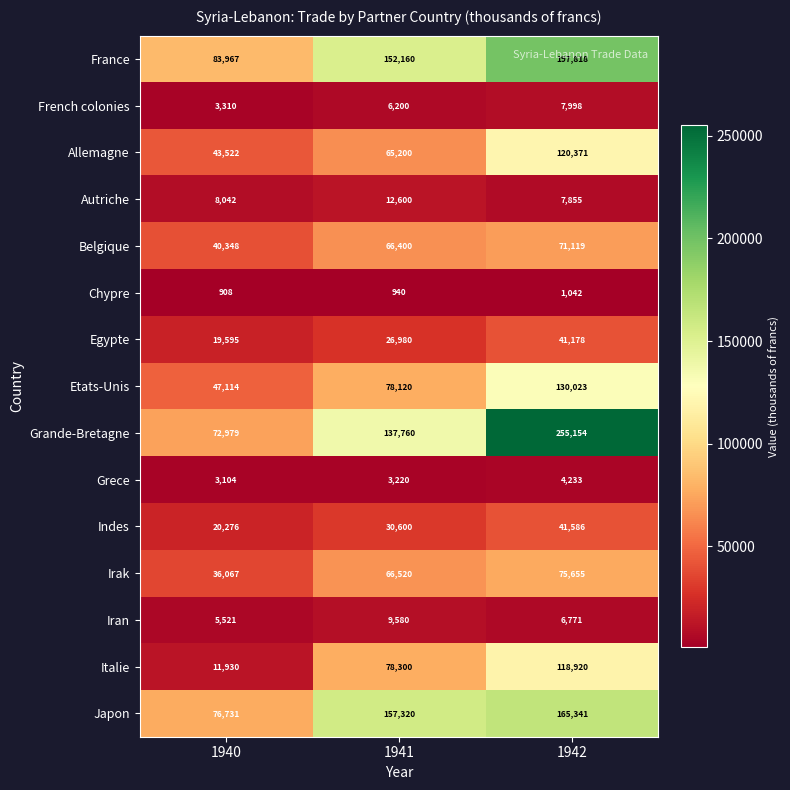

What is the smallest value displayed?

908